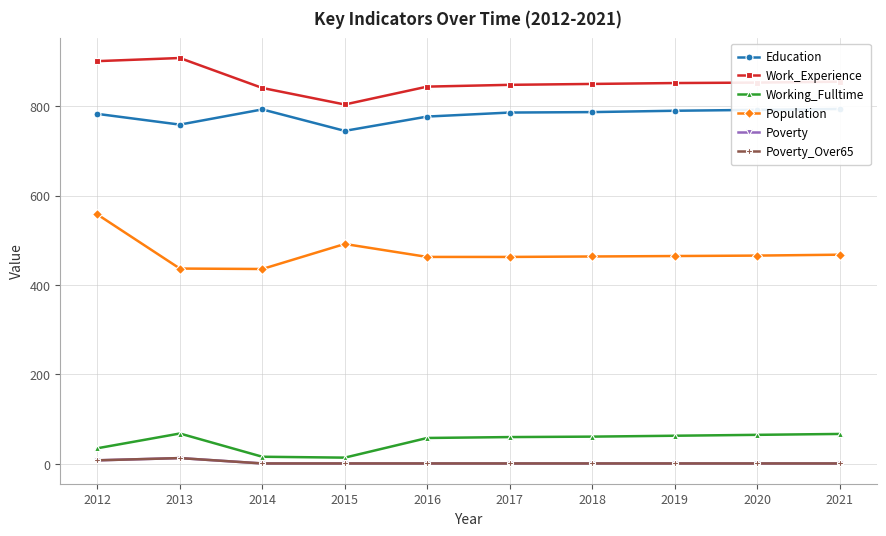

What are all the series names shown in the legend?

Education, Work_Experience, Working_Fulltime, Population, Poverty, Poverty_Over65